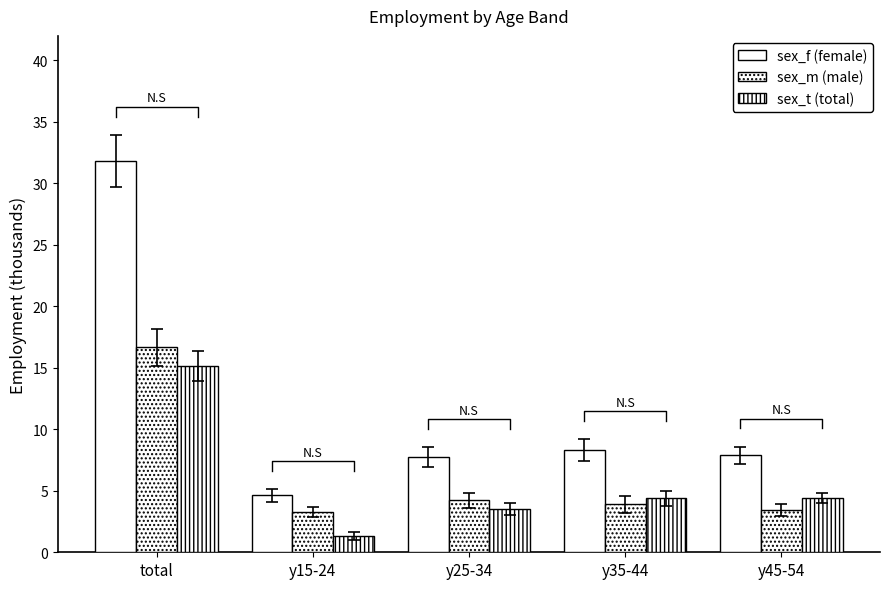

At which label is sex_m closest to 9?

y25-34